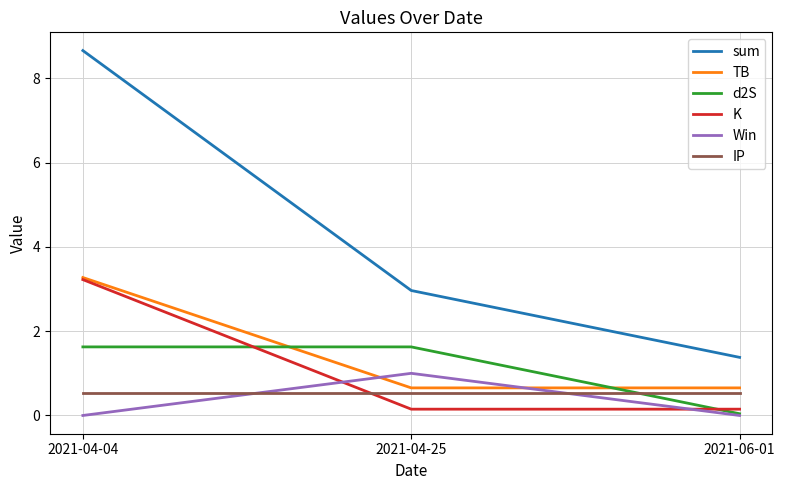

What position from the right is 2021-04-04?

3